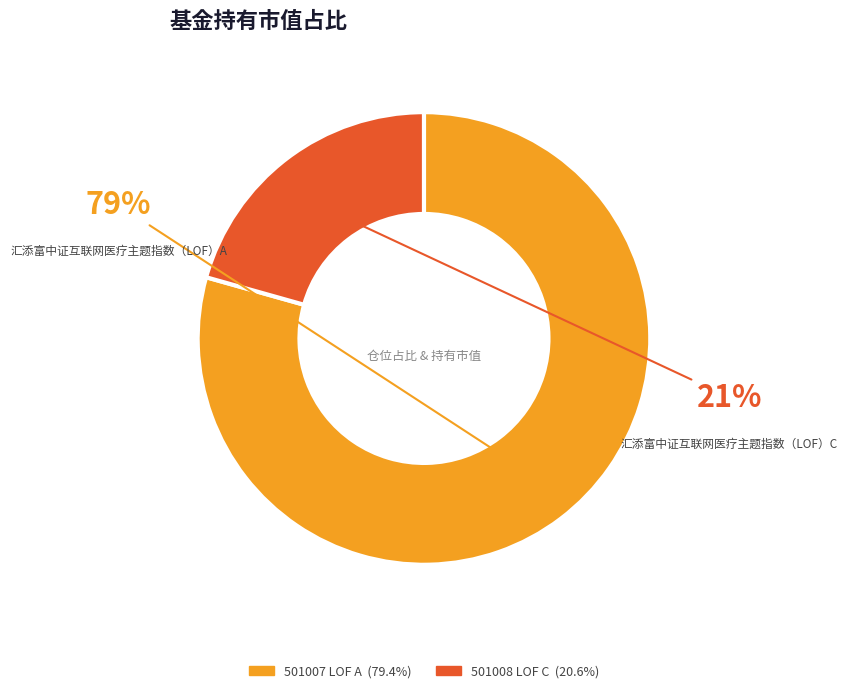

Does any single category account for the majority?

Yes